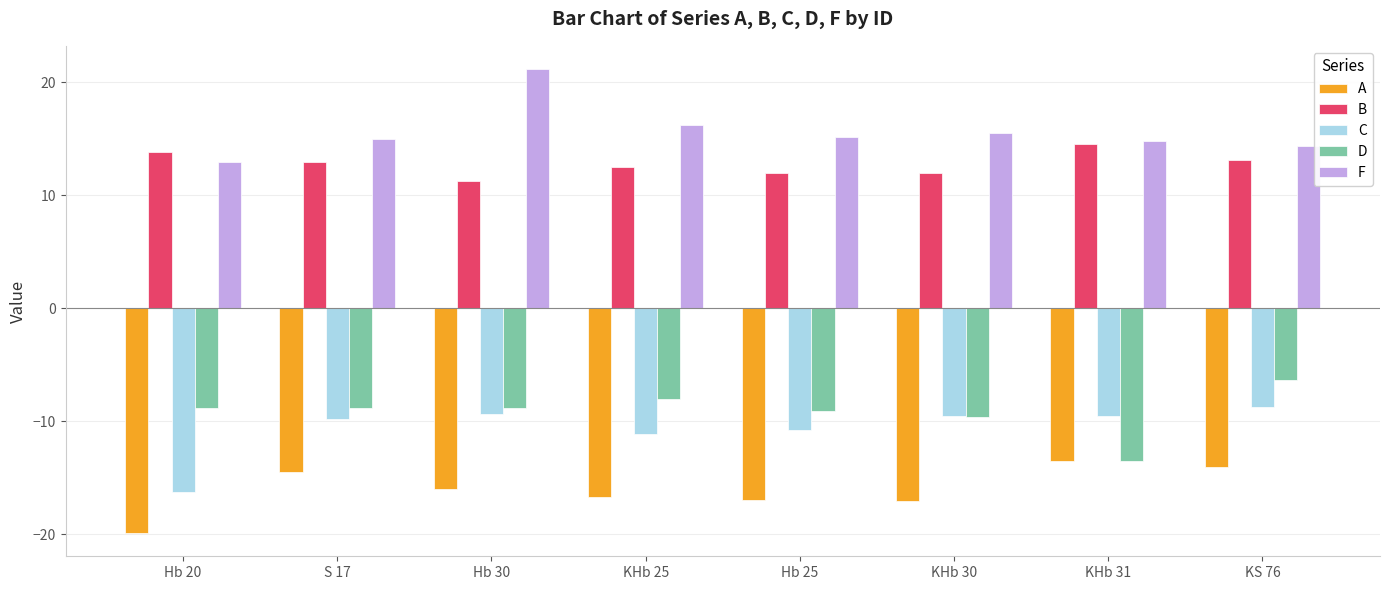

Read the C value at KHb 31.

-9.6